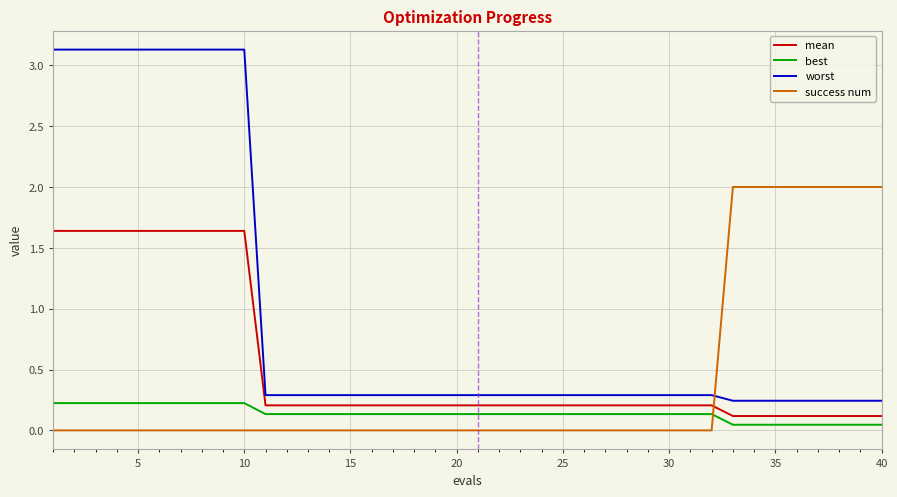

Rank the series by their maximum value, from lowest to highest.

best, mean, success num, worst